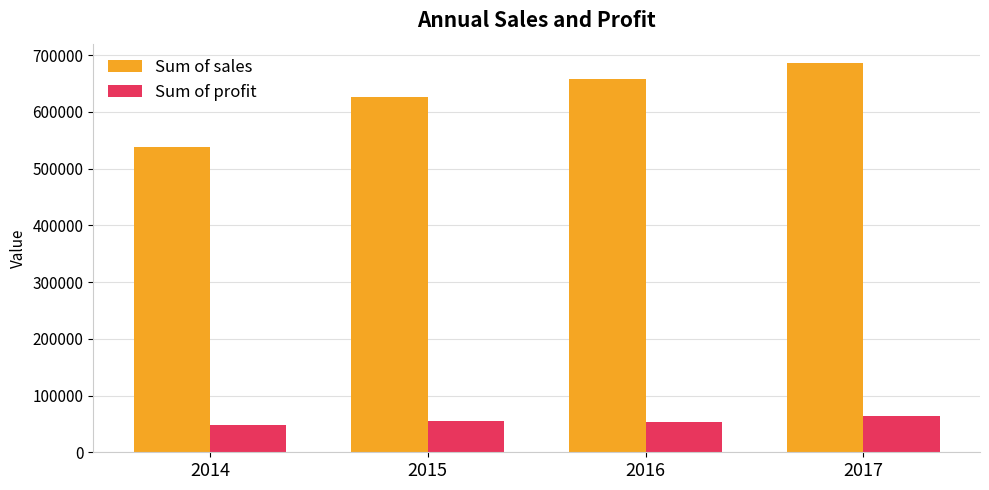

Which series has the largest range (max minus min)?

Sum of sales